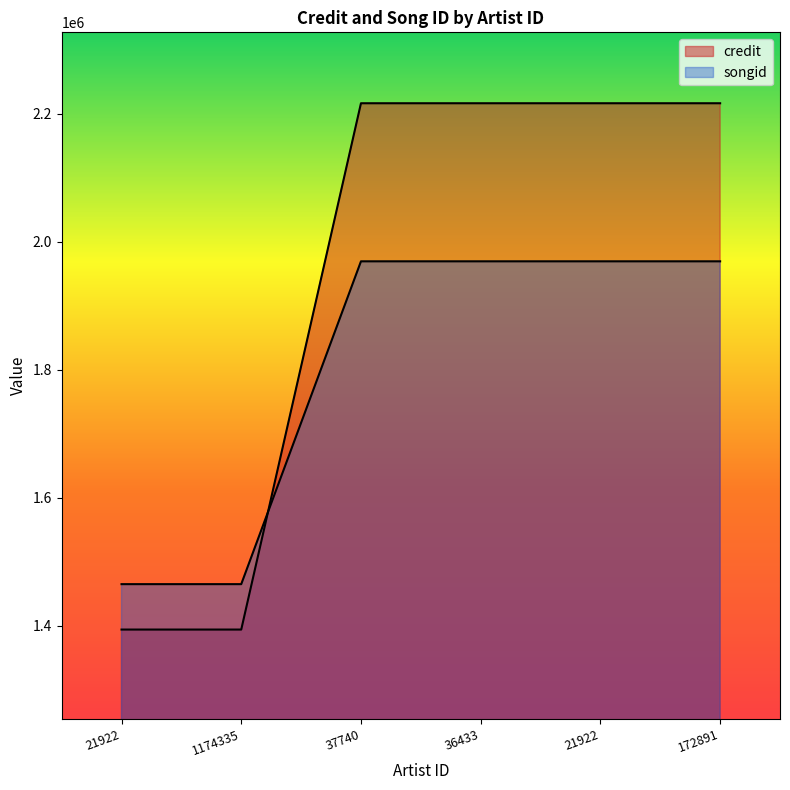

What is the value of the songid point at the 4th from the left?

2216603